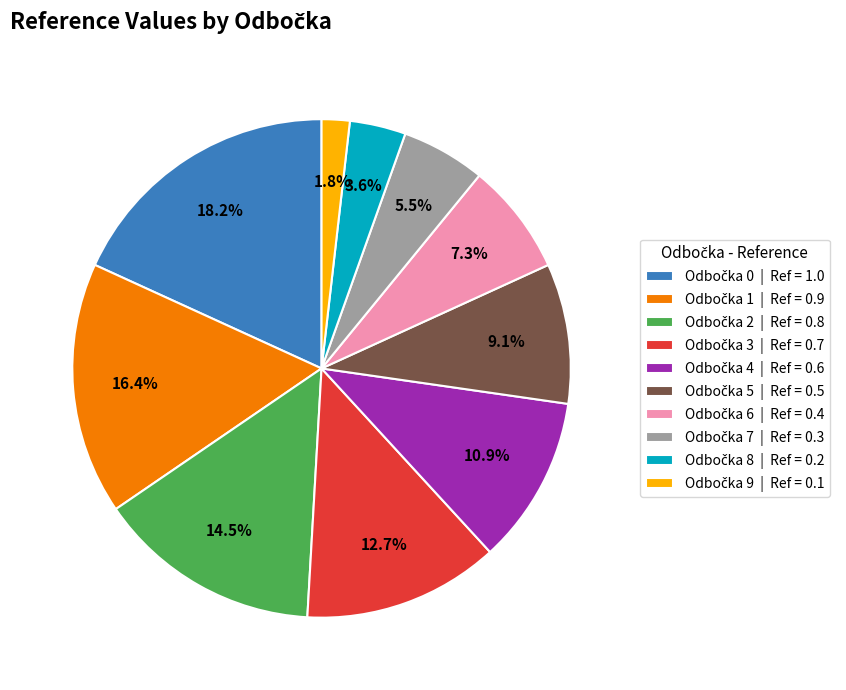

Does any single category account for the majority?

No